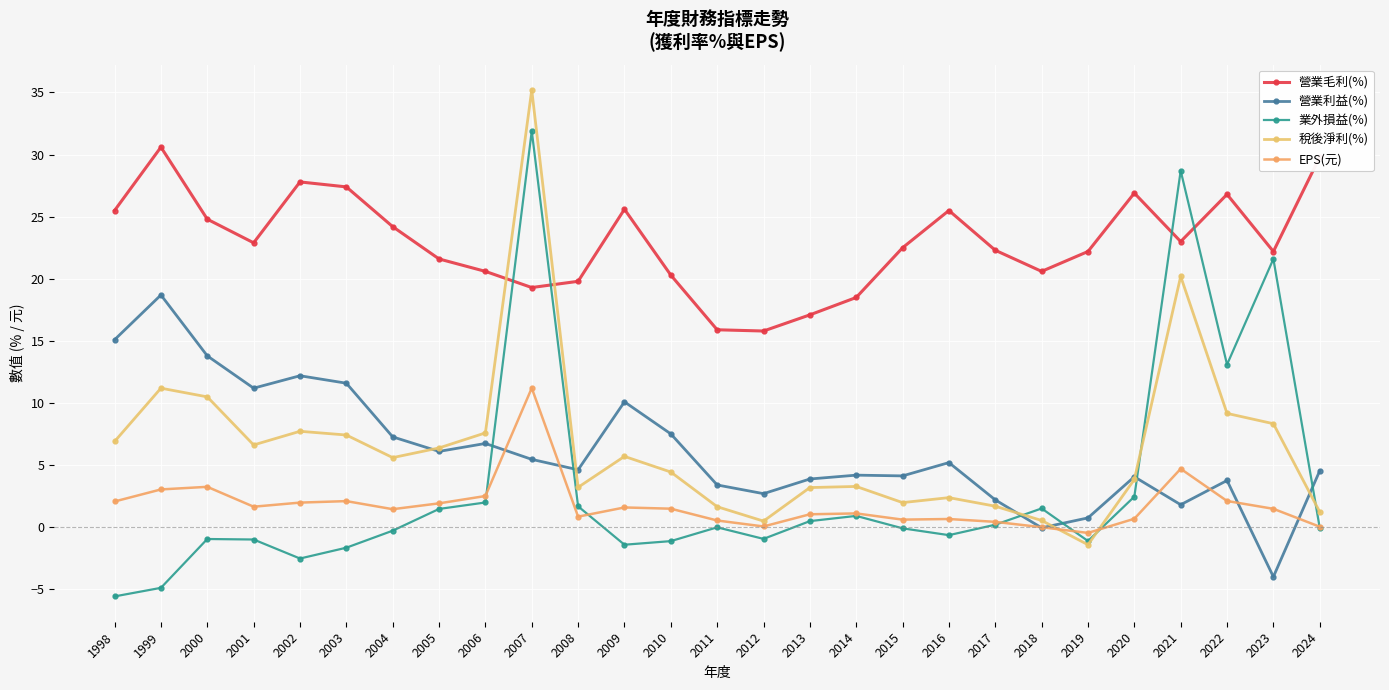

Is this an area chart (filled region under the line)?

No